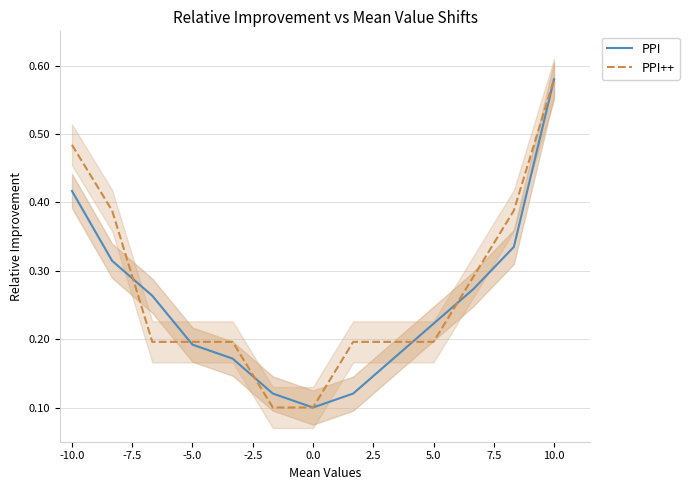

What is the average value of the PPI series?

0.3